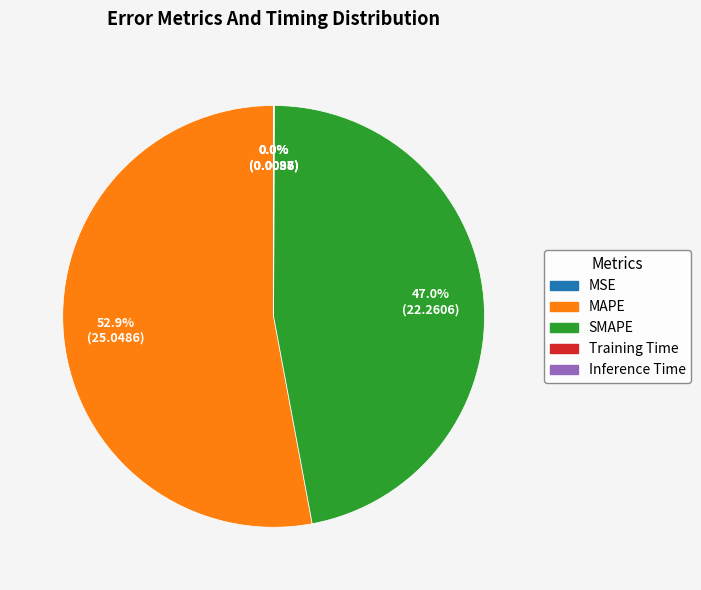

Is the sum of MAPE and SMAPE greater than half?

Yes